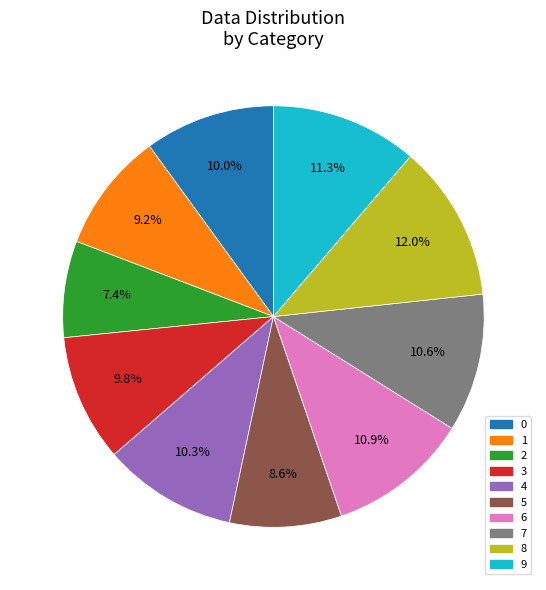

Combined, what portion of the pie is 0 and 7?

20.6%